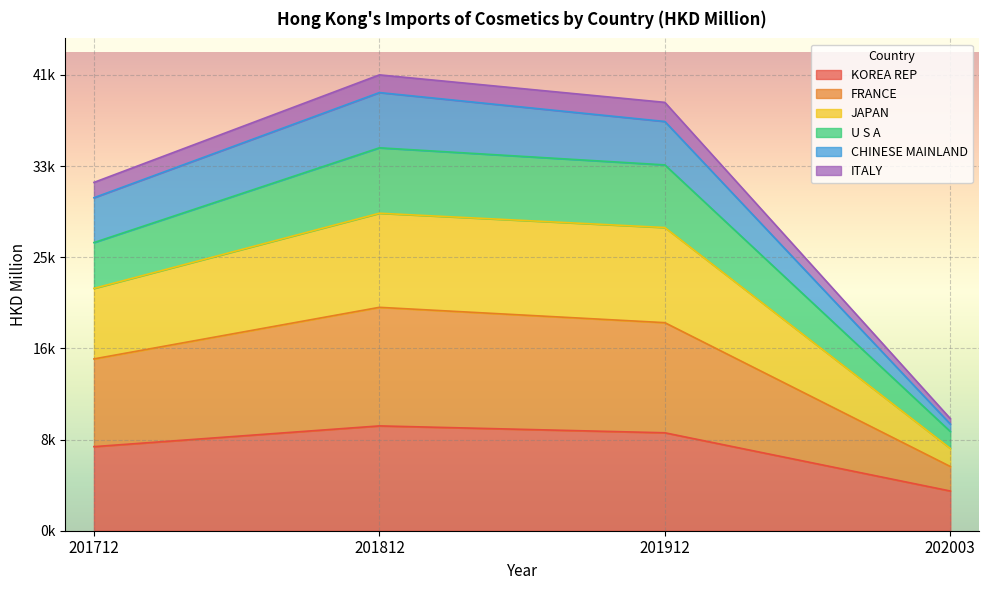

What is the spread (max minus min) of values at 202003?

6536.2